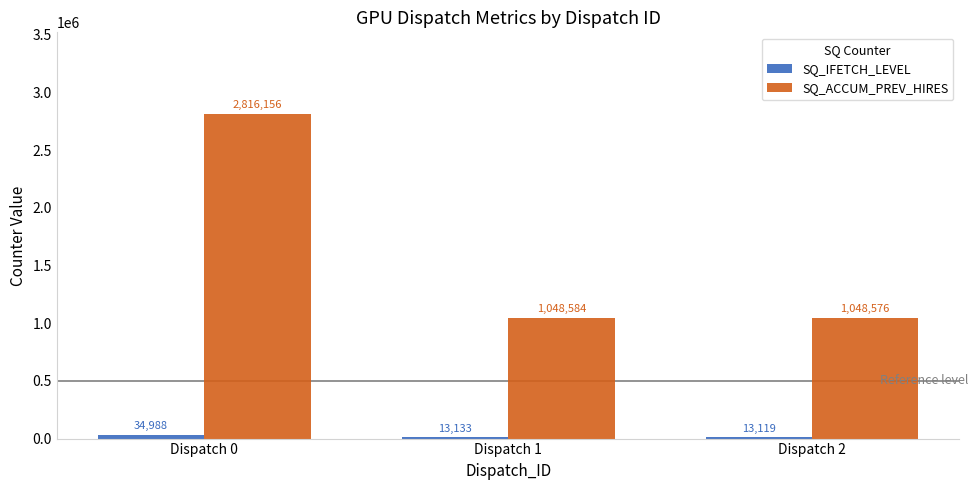

What is the greatest value displayed?

2816156